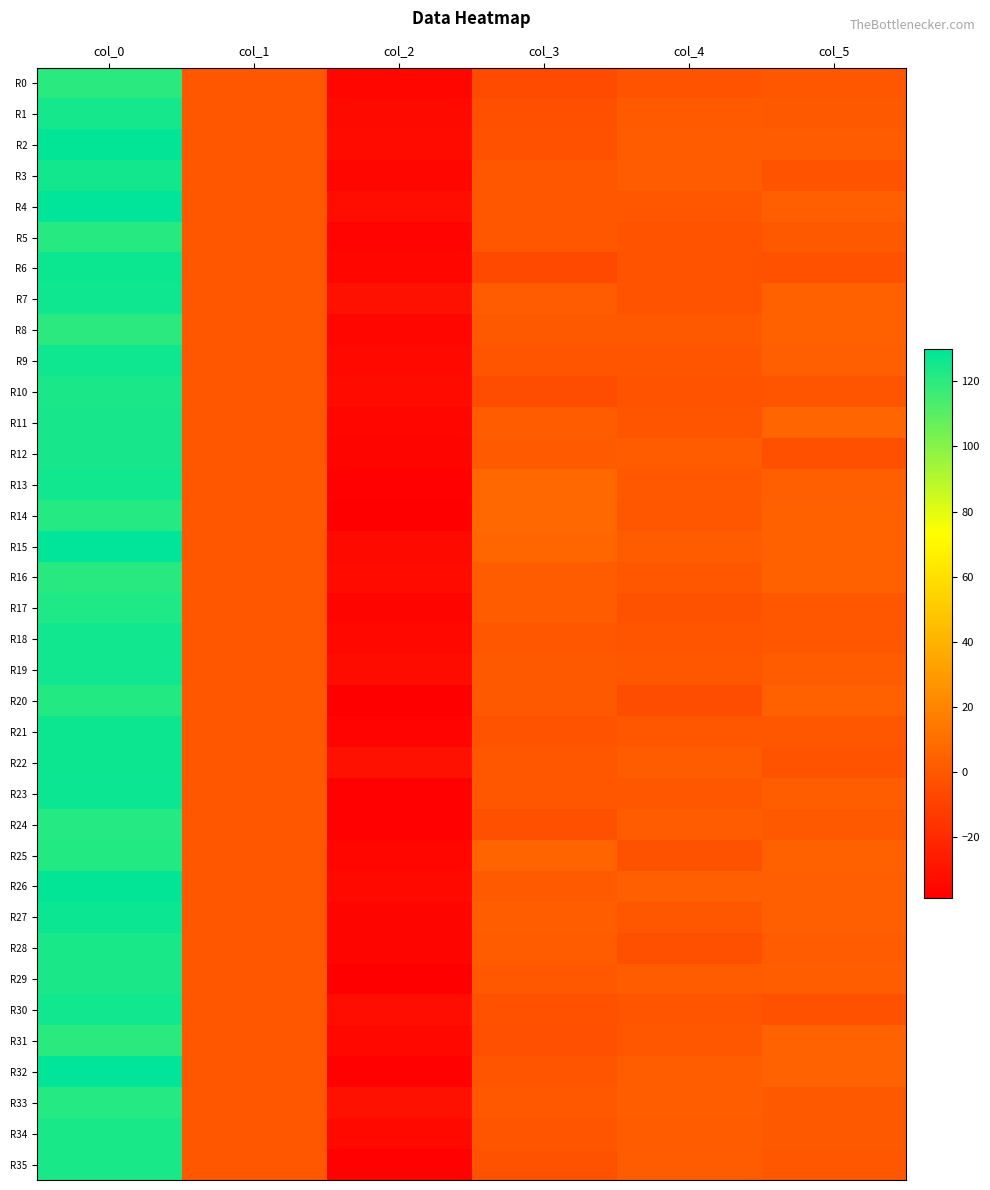

List the series in order of their peak value, highest first.

R15, R32, R4, R2, R26, R27, R23, R6, R22, R21, R9, R7, R19, R18, R13, R30, R3, R1, R11, R12, R28, R35, R34, R29, R10, R17, R25, R20, R33, R14, R24, R5, R16, R31, R0, R8